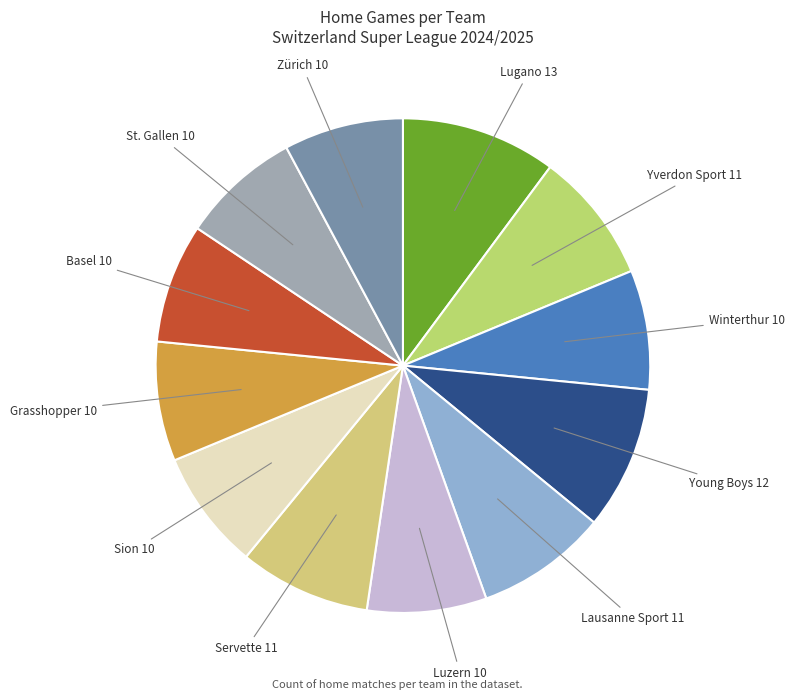

Is Grasshopper the majority of the pie?

No